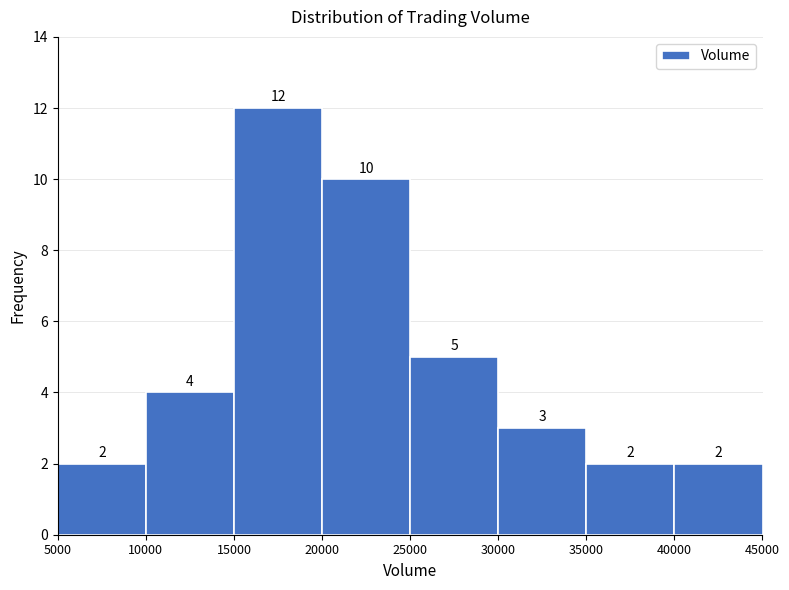

Which range on the x-axis has the tallest bar?

15000 to 20000